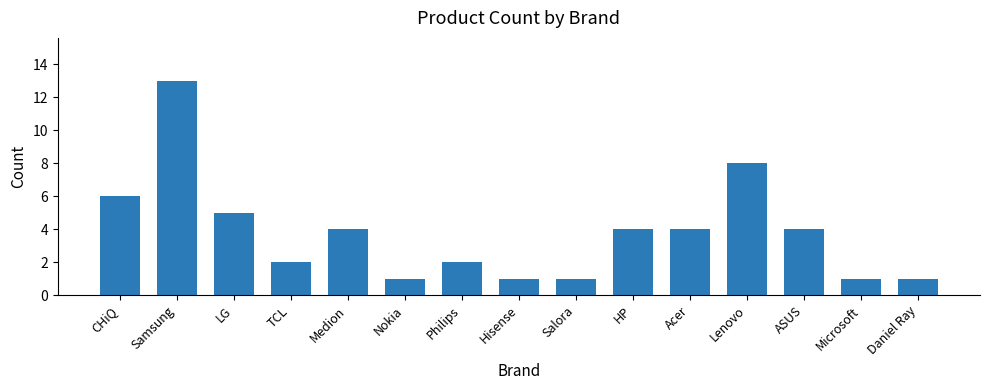

How many bars are there in total?

15